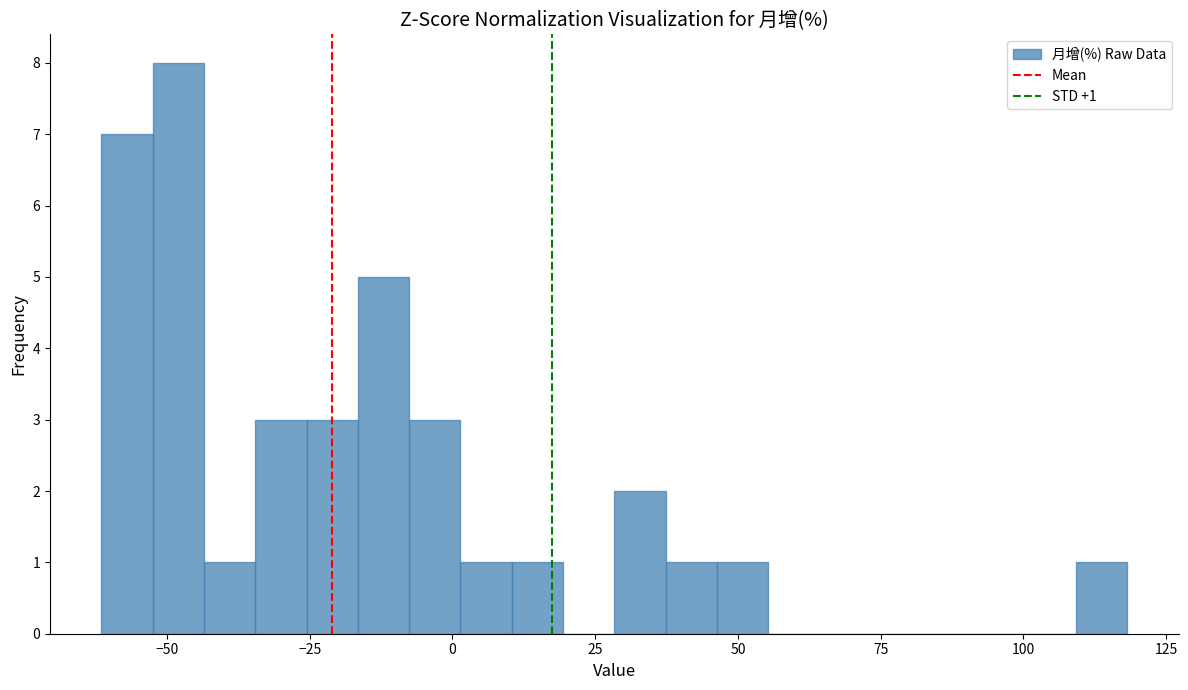

Read against the x-axis, roughly where is the centre of the tallest bar?

-50